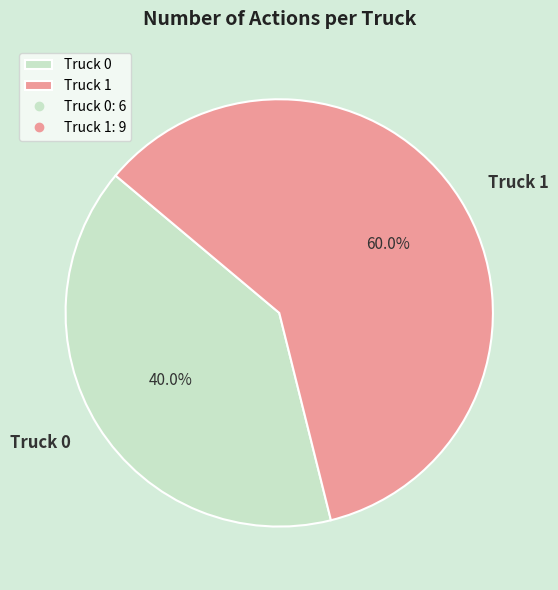

How many slices are in this pie chart?

2